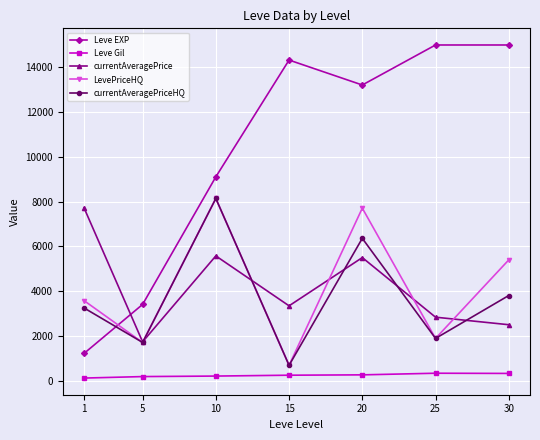

Which series has the largest range (max minus min)?

Leve EXP